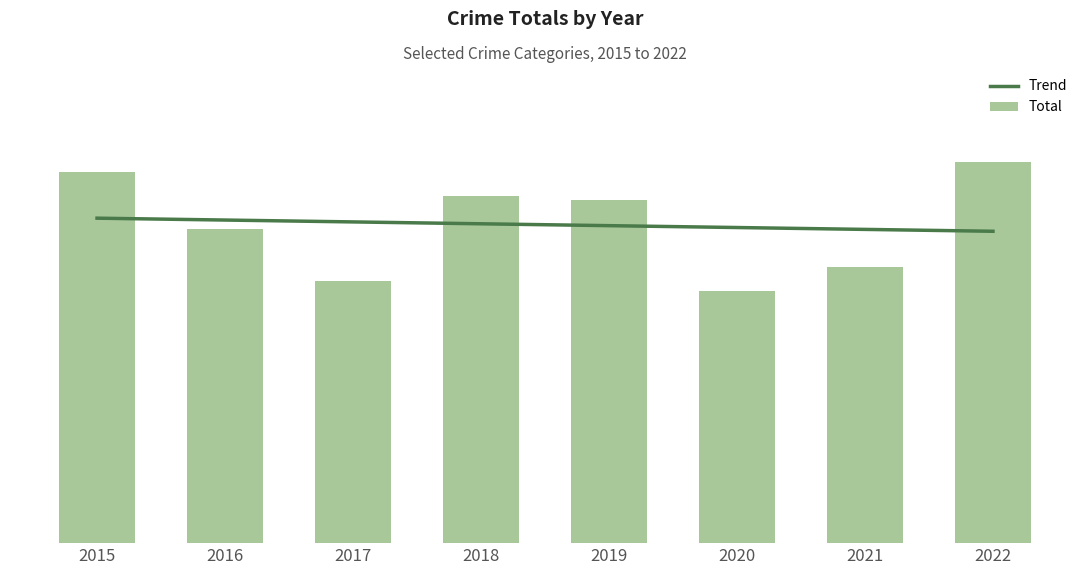

Which has a higher value, 2016 or 2019?

2016